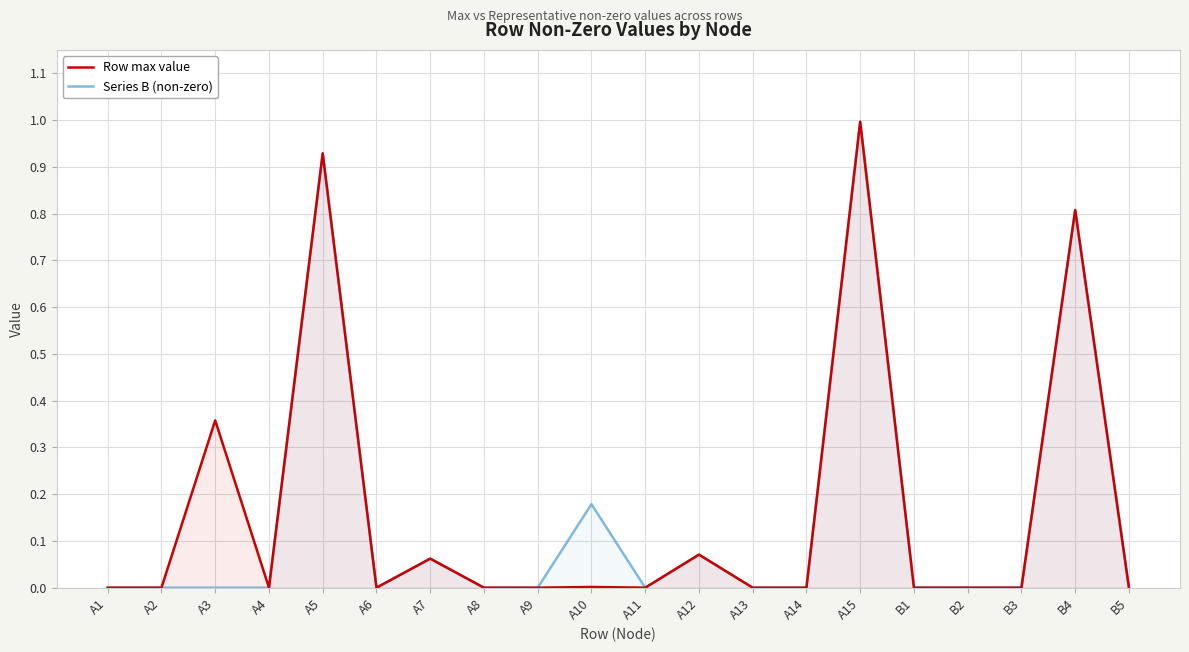

True or false: Series B (non-zero) and Row max value cross at least once.

False